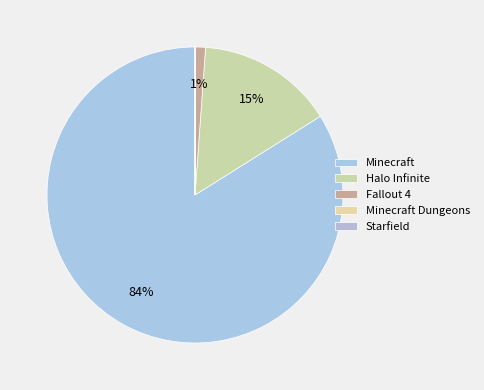

True or false: Halo Infinite accounts for 22% of the total.

False